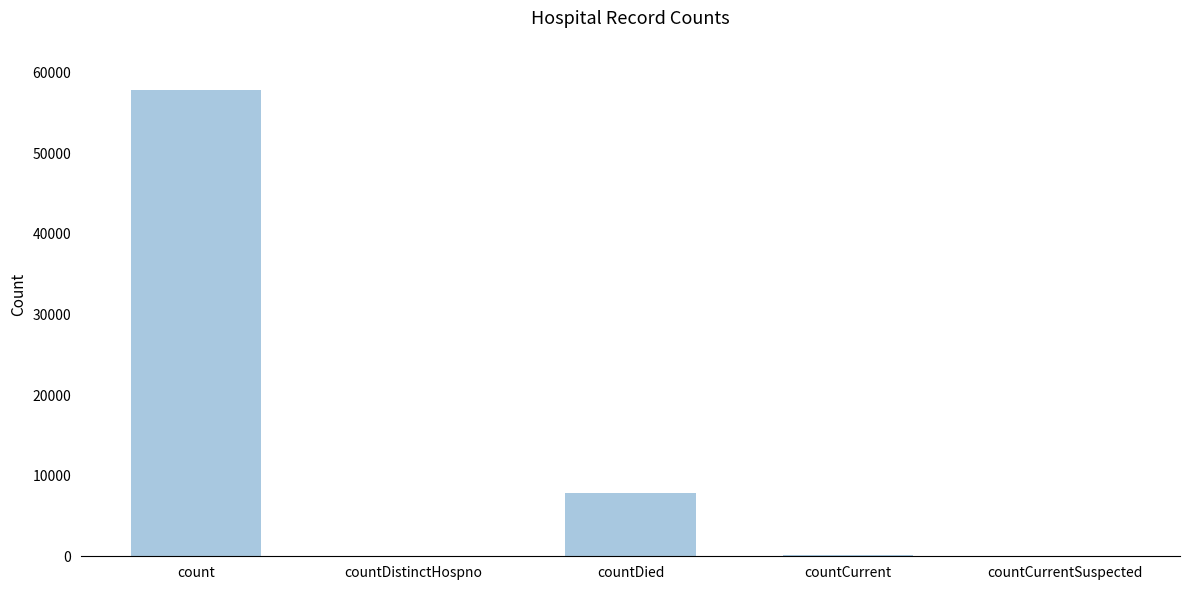

What is the sum of all values?

65878